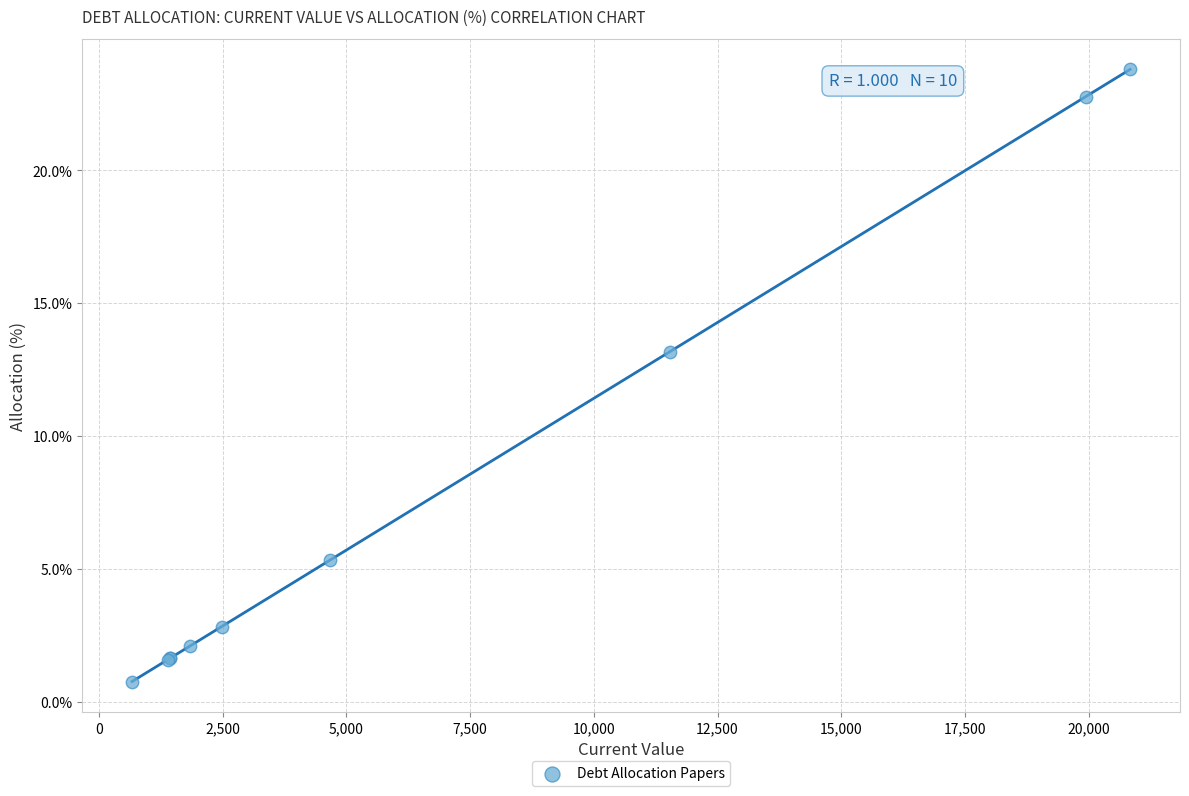

What Y value in the scatter plot is closest to 12?

13.2